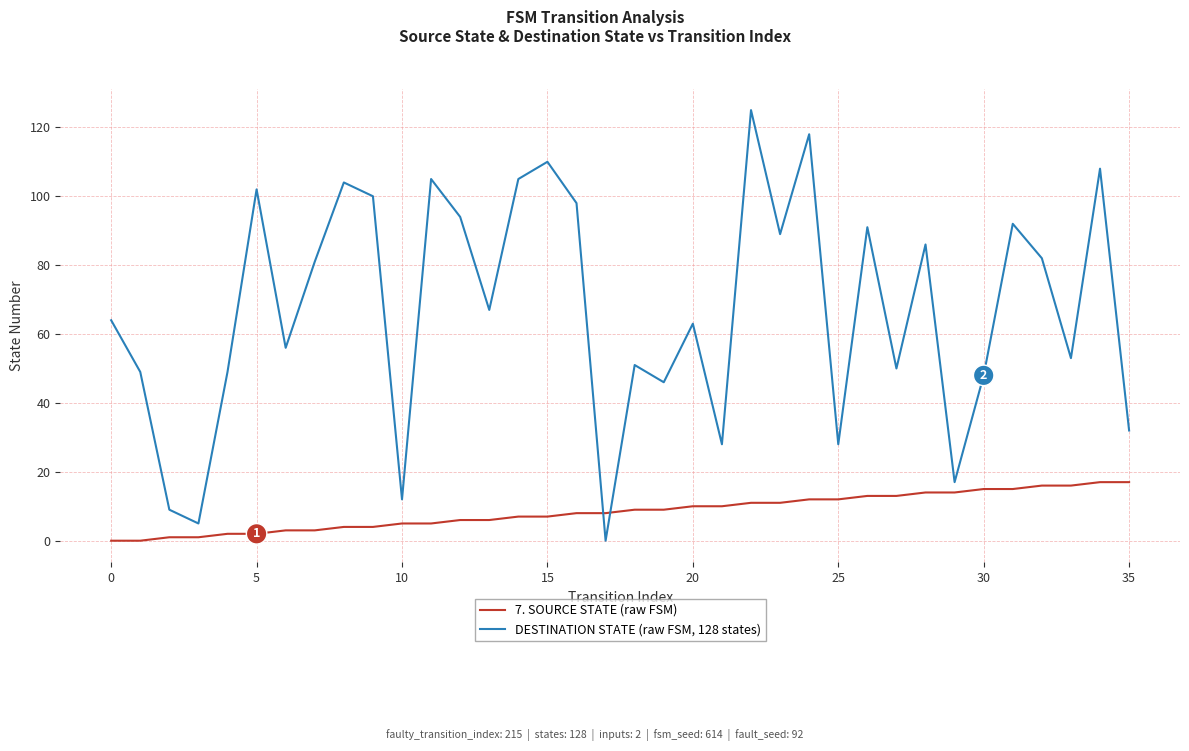

After their last crossing, which series has the higher values: DESTINATION STATE (raw FSM, 128 states) or 7. SOURCE STATE (raw FSM)?

DESTINATION STATE (raw FSM, 128 states)